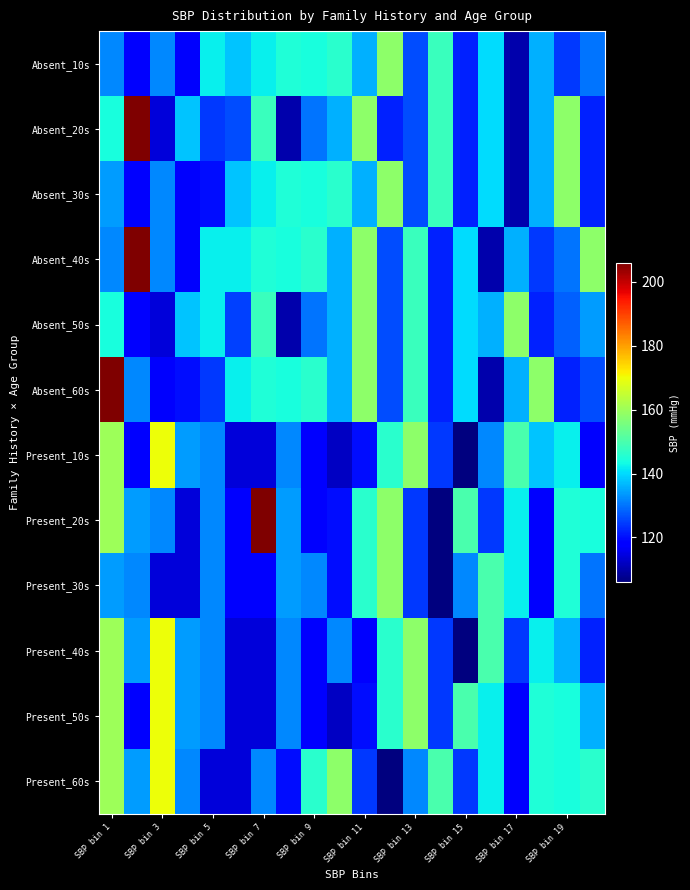

At which category is the sum across all series the highest?

SBP bin 1